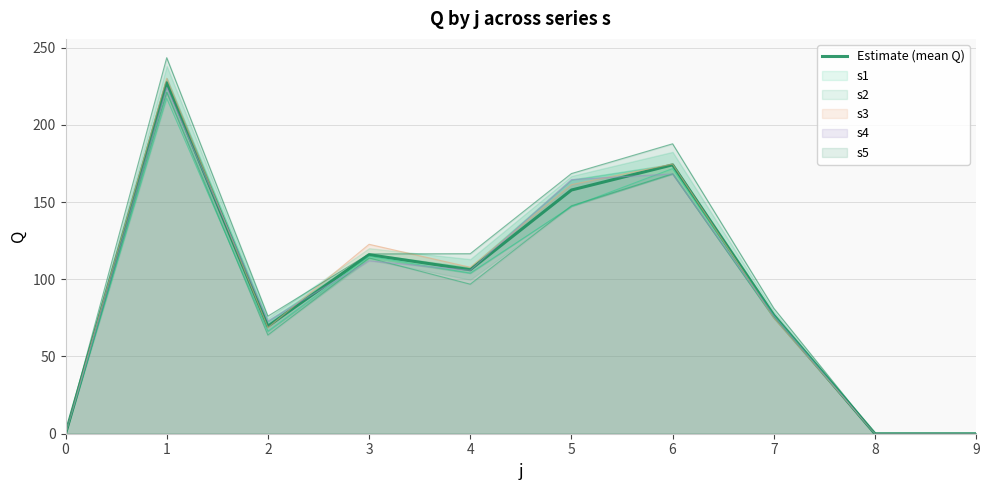

Is it true that the value at 4 is 153.9?

False